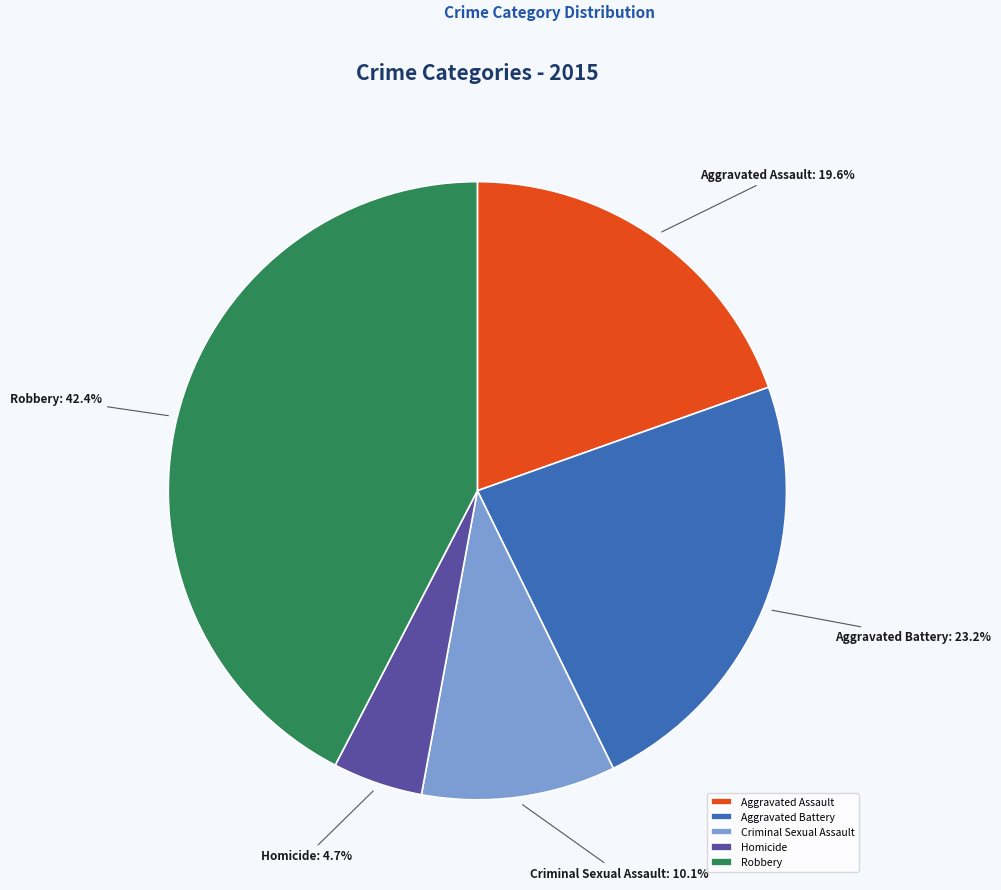

Count the number of slices in the pie.

5